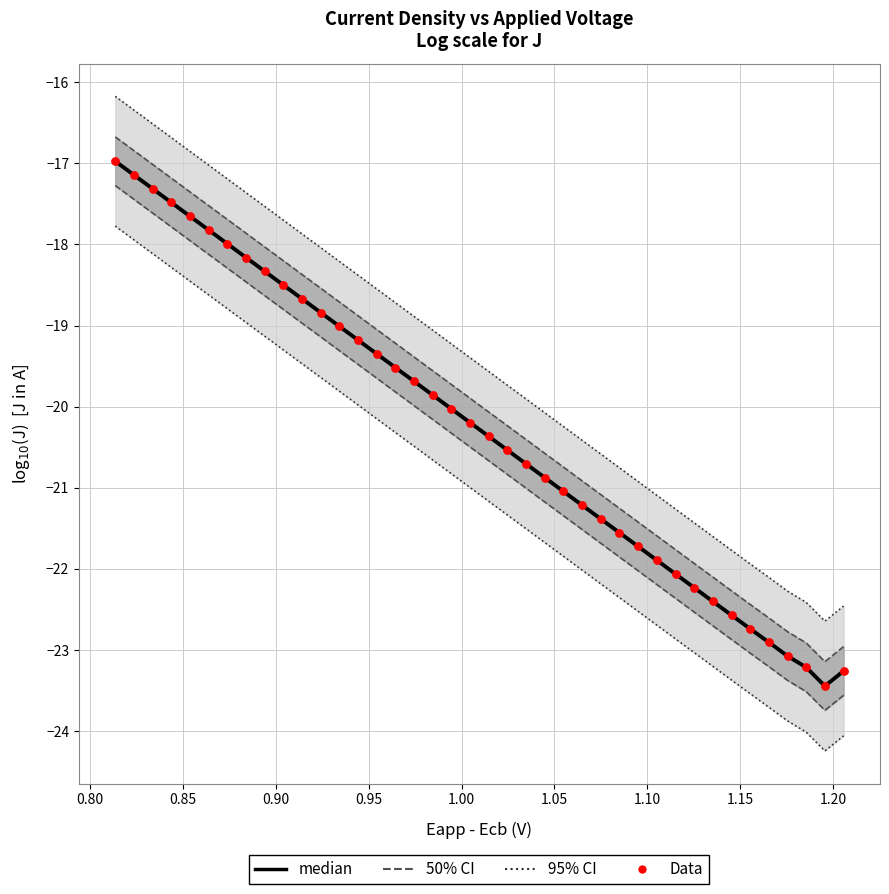

Which series has the largest total across all categories?

median